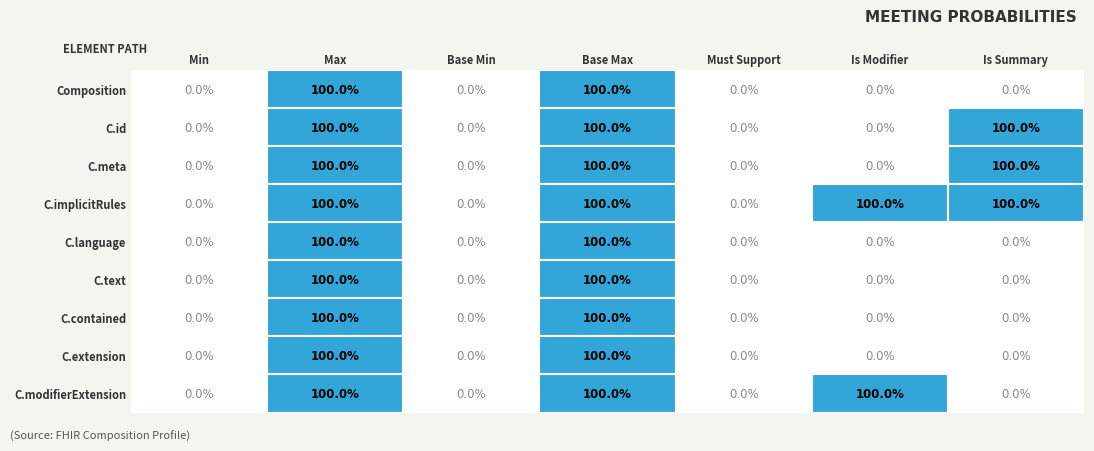

Which series has the largest total across all categories?

Composition.implicitRules